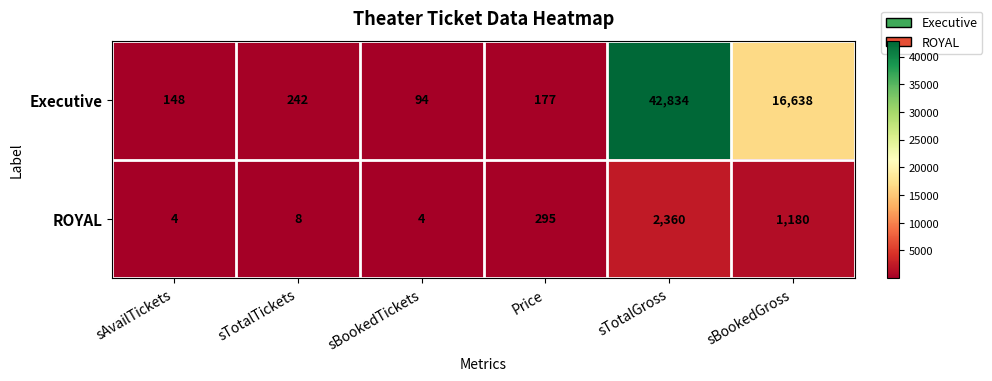

Which label corresponds to the largest value in the chart?

sTotalGross